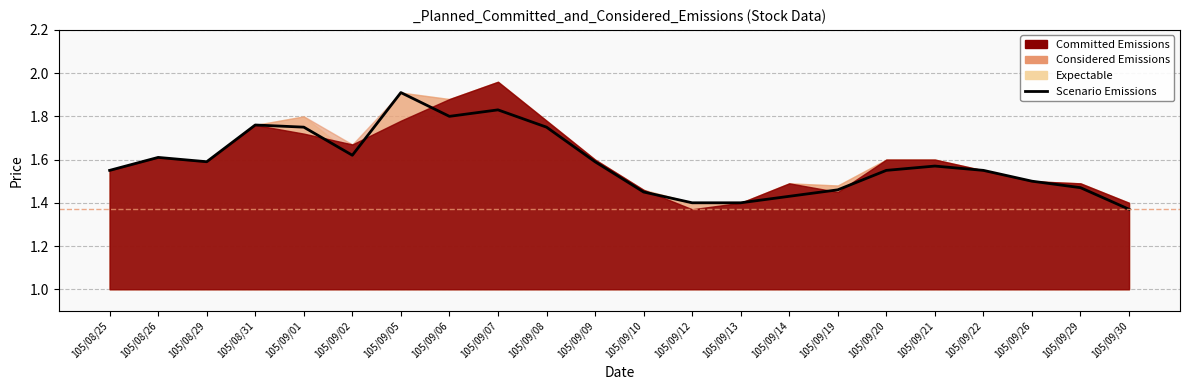

List the labels in order of value, largest first.

105/09/05, 105/09/07, 105/09/06, 105/08/31, 105/09/01, 105/09/08, 105/09/02, 105/08/26, 105/08/29, 105/09/09, 105/09/21, 105/08/25, 105/09/20, 105/09/22, 105/09/26, 105/09/29, 105/09/19, 105/09/10, 105/09/14, 105/09/12, 105/09/13, 105/09/30